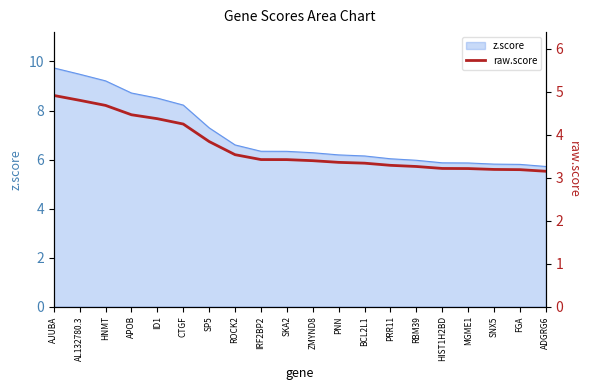

How many data points does each series have?

20